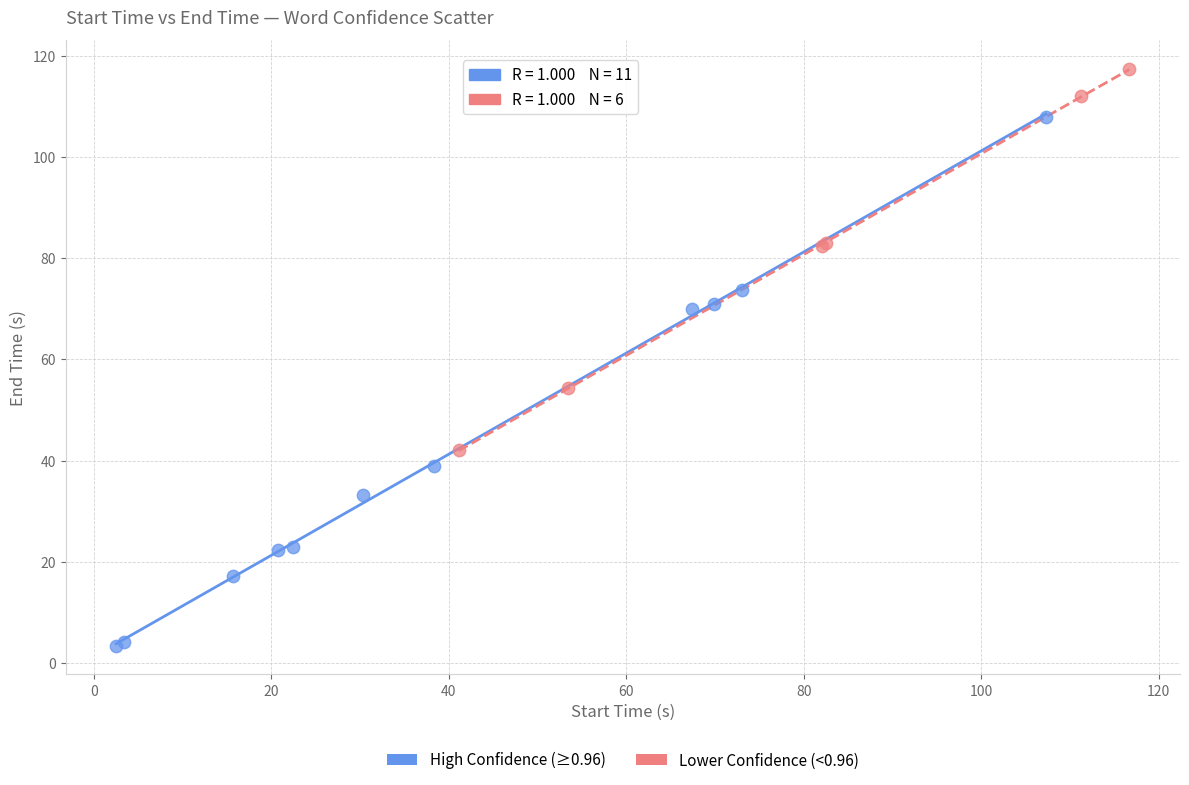

Which series contains the highest Y value?

Lower Confidence (<0.96)